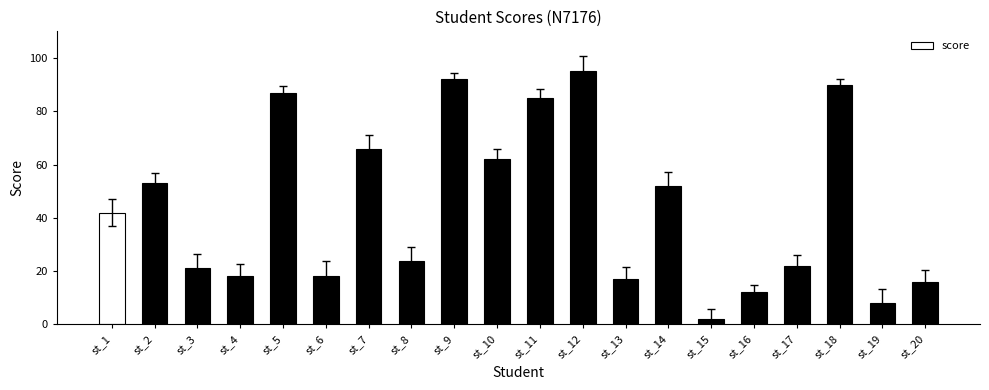

What is the minimum value shown in the chart?

2